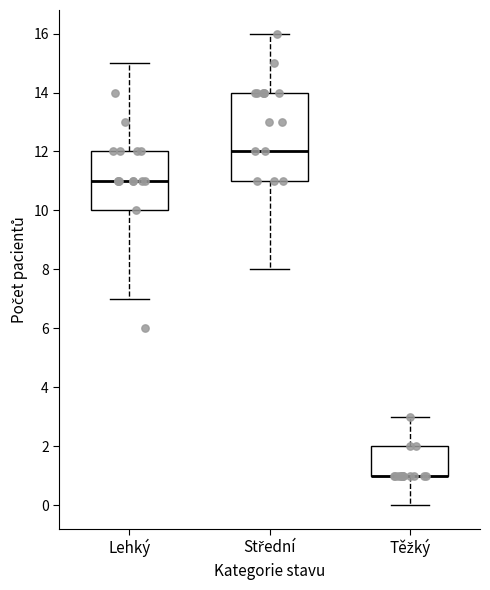

Where does the lower whisker of the box for Těžký end on the y-axis? The values are not printed on the chart, so give them approximately, as read against the axis.

0